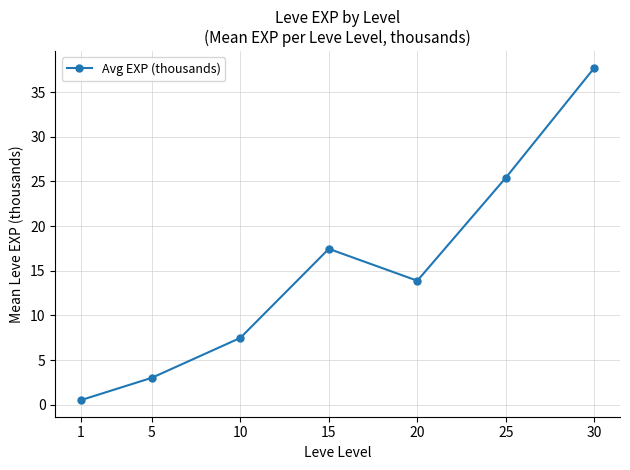

At which category does the chart reach its peak across all series?

30